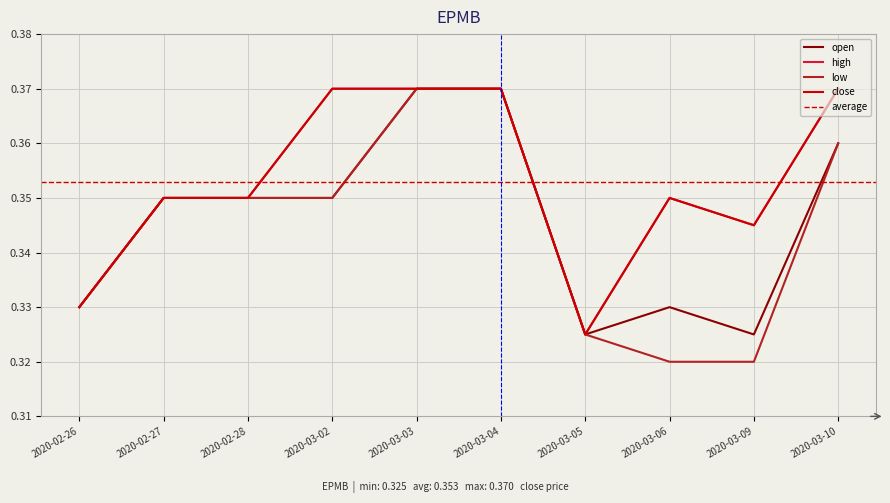

Reading left to right, what are all the values shown in this chart?

open: 0.3	0.3	0.3	0.3	0.4	0.4	0.3	0.3	0.3	0.4
high: 0.3	0.3	0.3	0.4	0.4	0.4	0.3	0.3	0.3	0.4
low: 0.3	0.3	0.3	0.3	0.4	0.4	0.3	0.3	0.3	0.4
close: 0.3	0.3	0.3	0.4	0.4	0.4	0.3	0.3	0.3	0.4